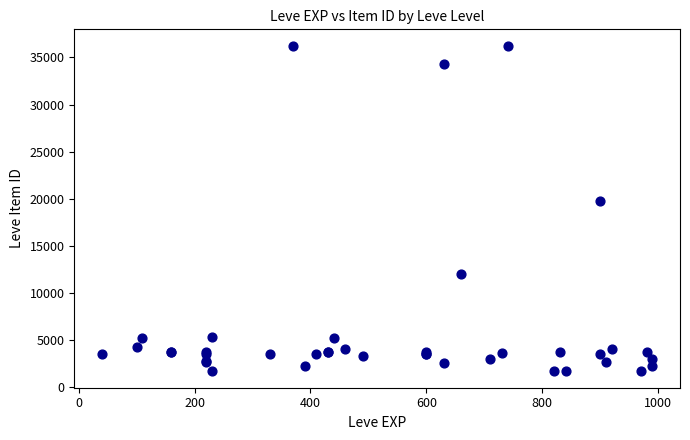

What Y value in the scatter plot is closest to 18967?

19744